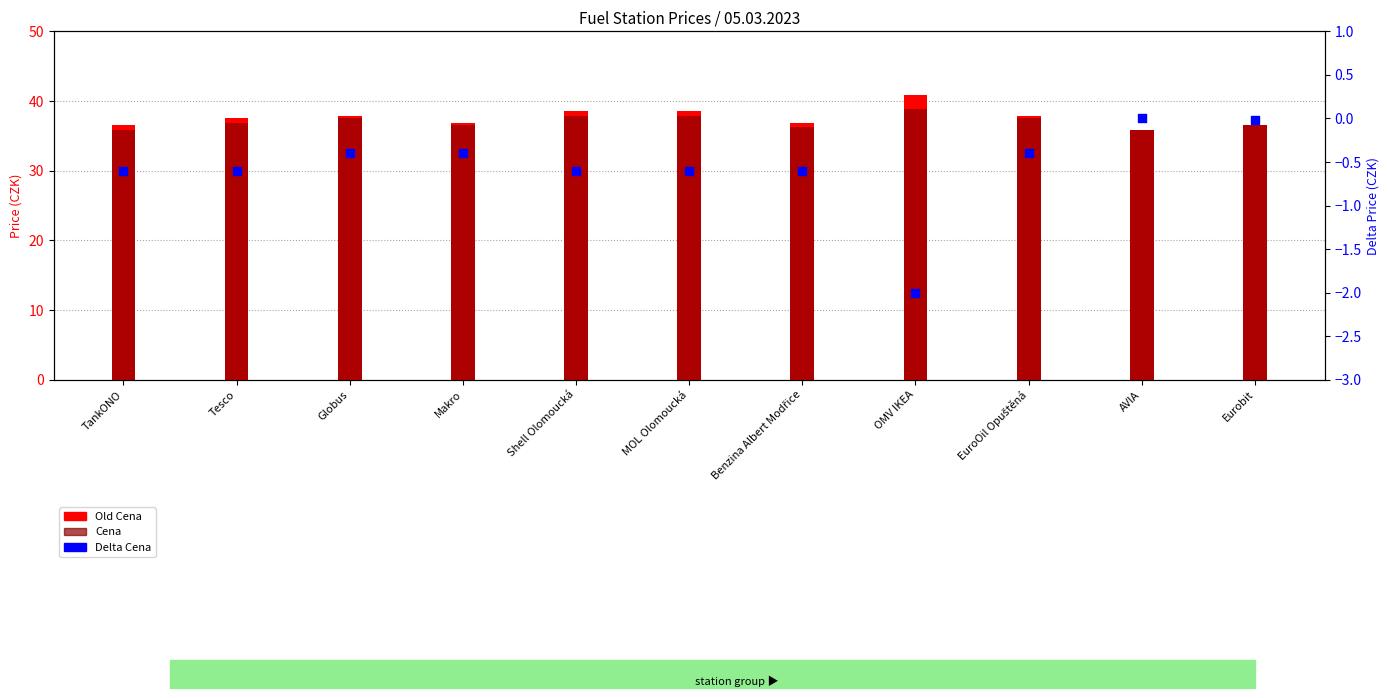

Which series contains the lowest Y value?

Delta Cena